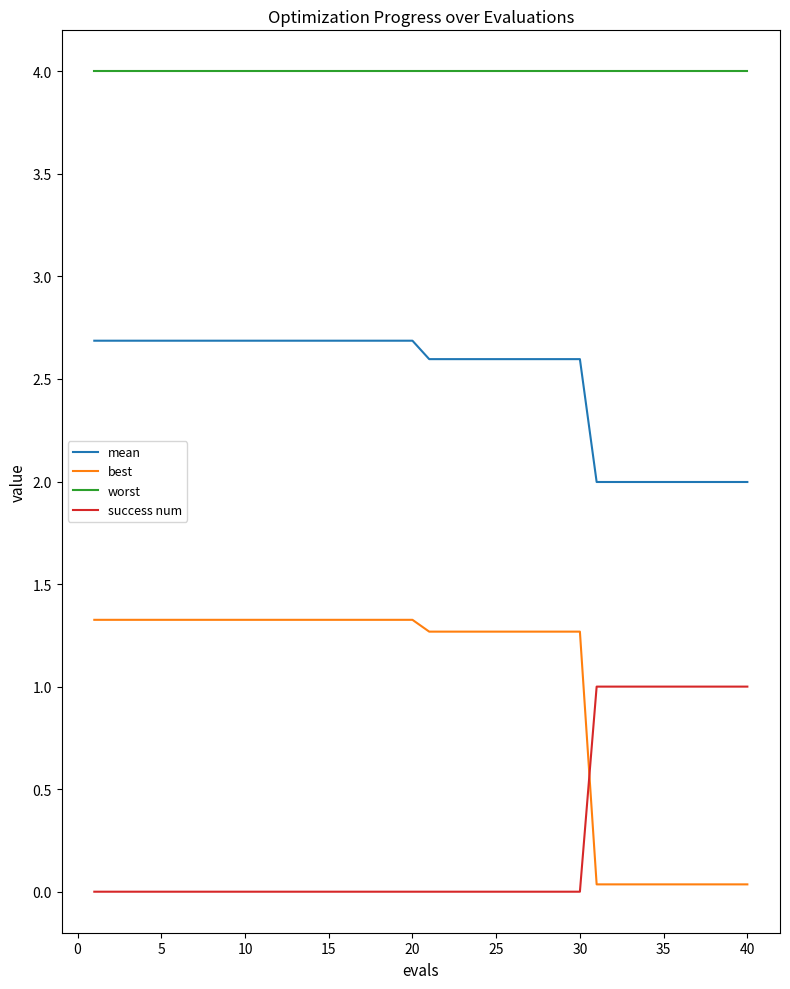

What is the difference between the maximum and minimum values in the success num series?

1.0